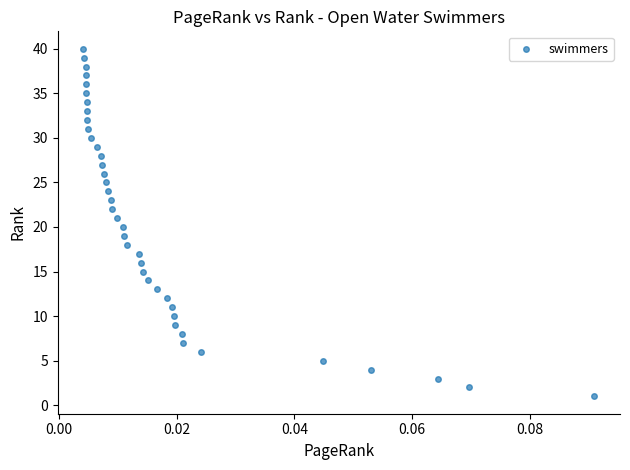

What is the range of Y values (max minus min)?

39